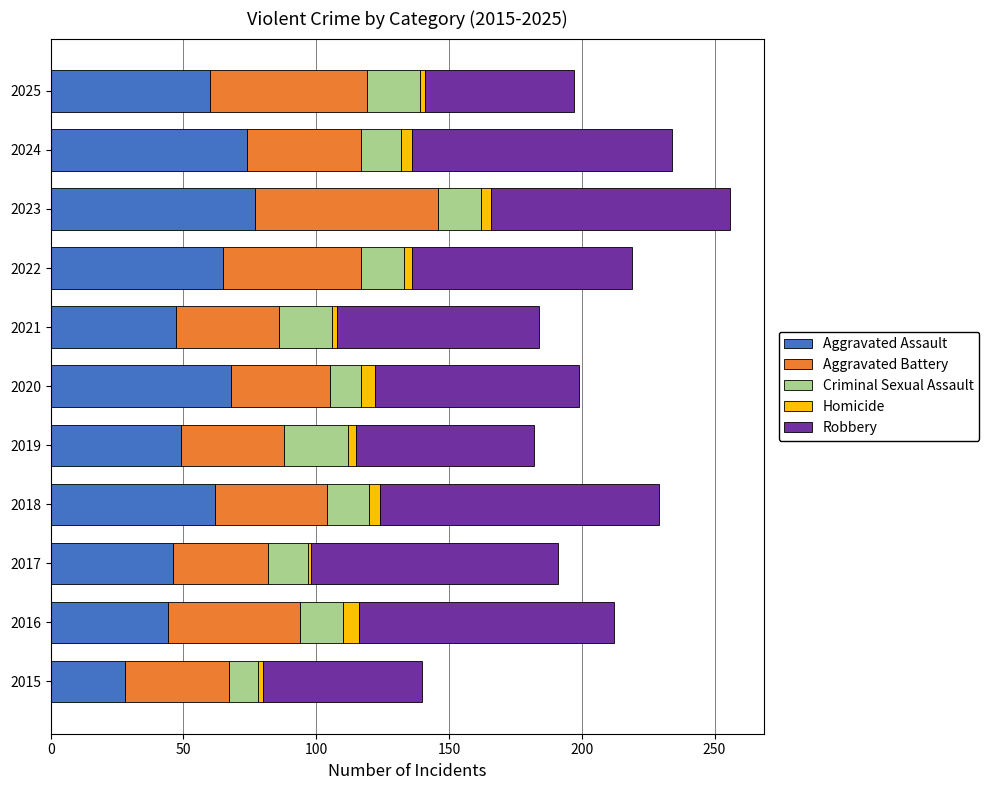

What is the average value of the Aggravated Assault series?

56